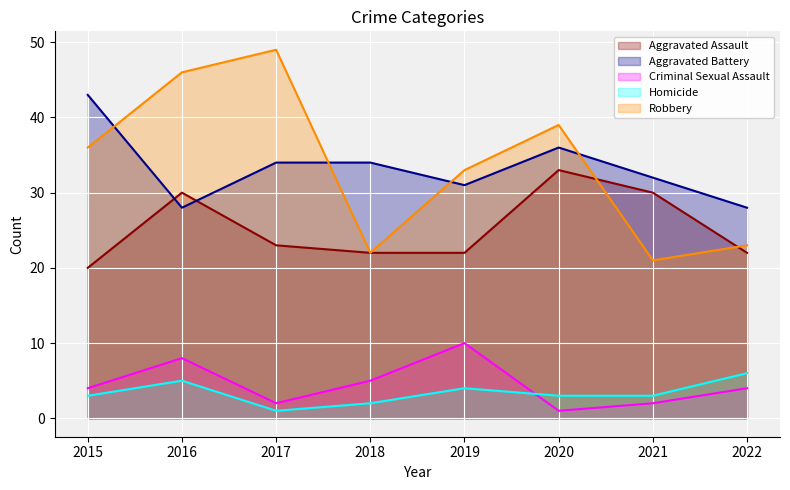

List the labels in order of Aggravated Battery value, smallest first.

2016, 2022, 2019, 2021, 2017, 2018, 2020, 2015